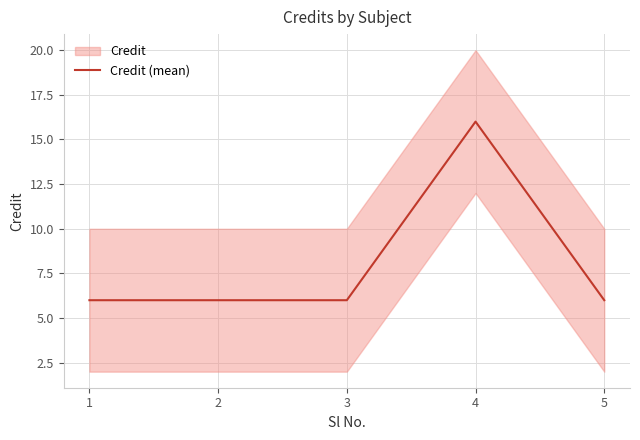

What is the change in value from 2 to 4?

+10